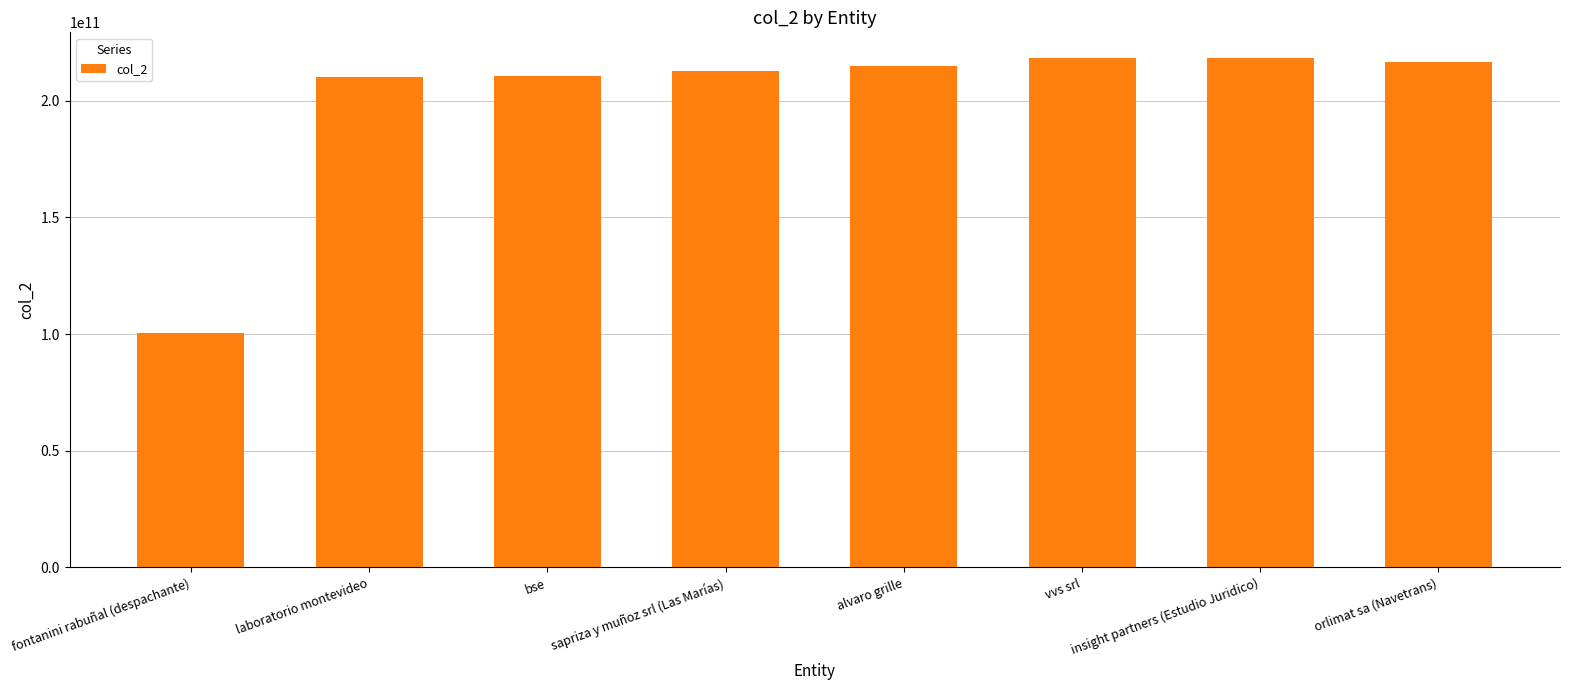

What is the difference between the values at sapriza y muñoz srl (Las Marías) and vvs srl?

5291929999